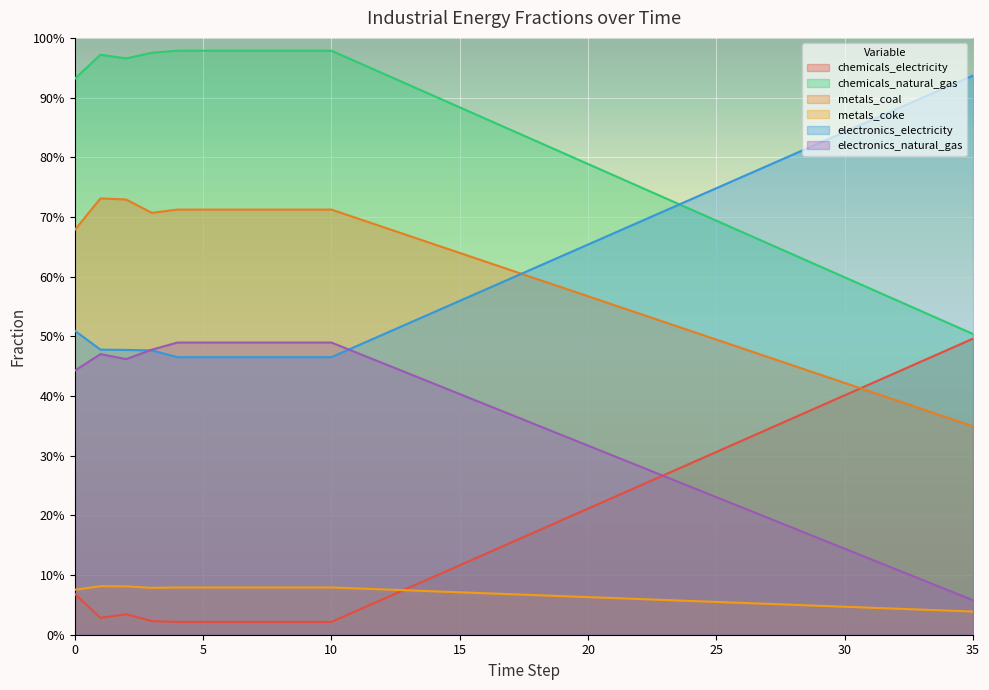

True or false: frac_inen_energy_electronics_natural_gas and frac_inen_energy_metals_coke cross at least once.

False